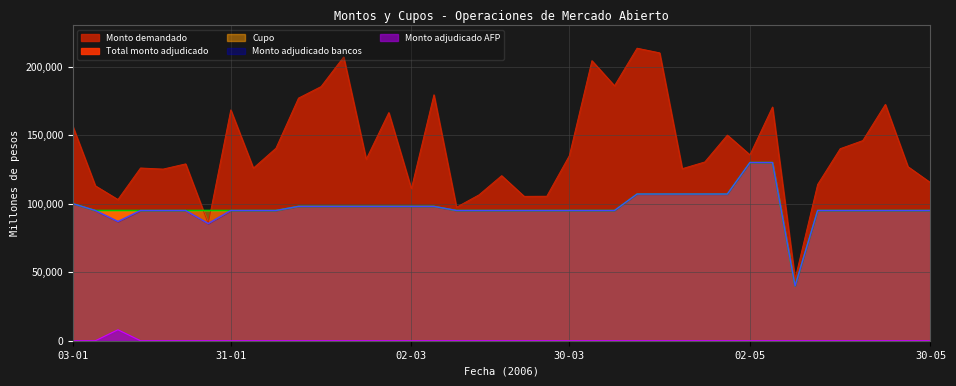

What position from the right is 23-03?

19